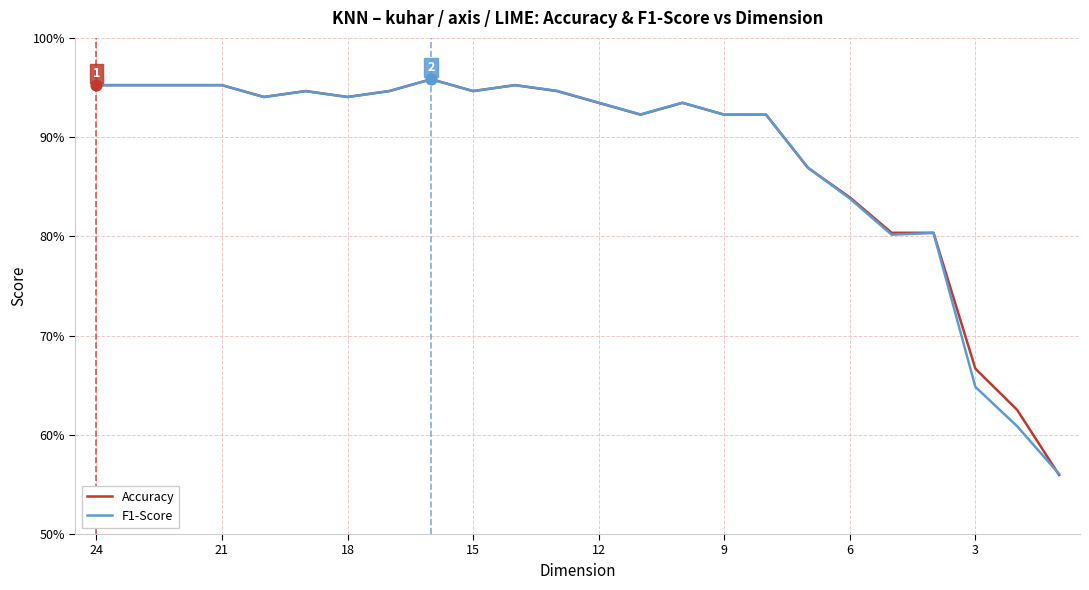

At how many categories does at least one series exceed 0?

24